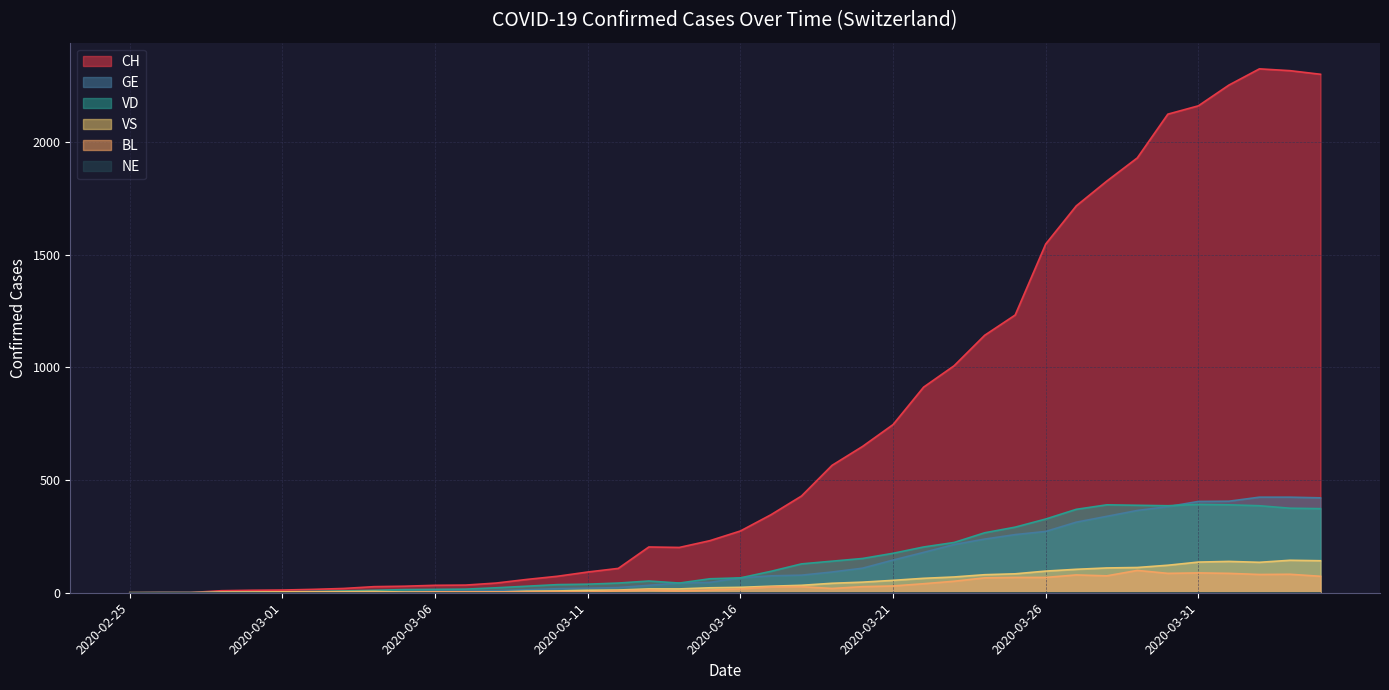

Does the chart have visible grid lines?

Yes